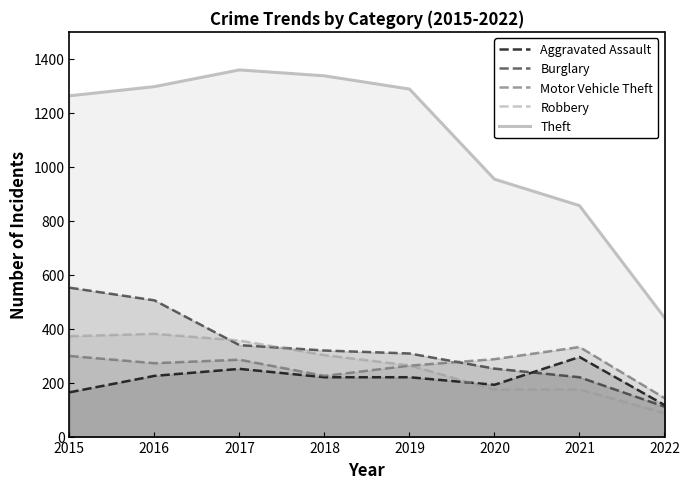

What is the value of the Robbery point at the 6th from the left?

174